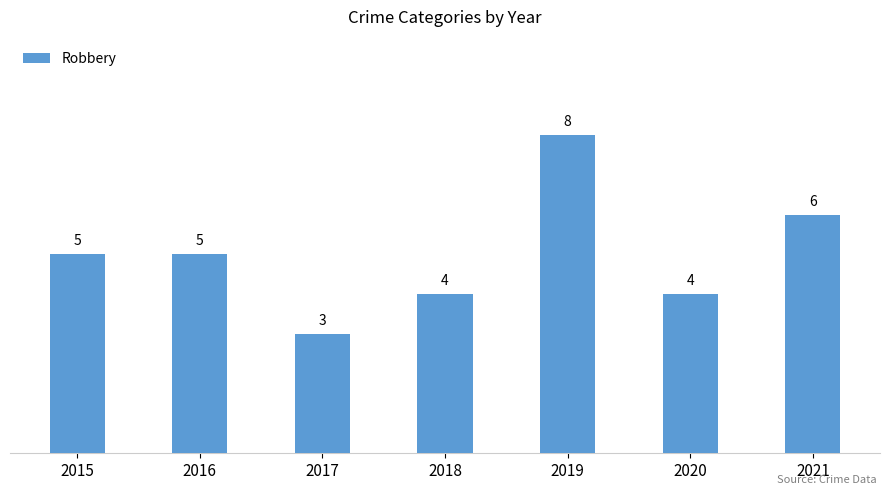

What is the difference between the maximum and second lowest values?

4